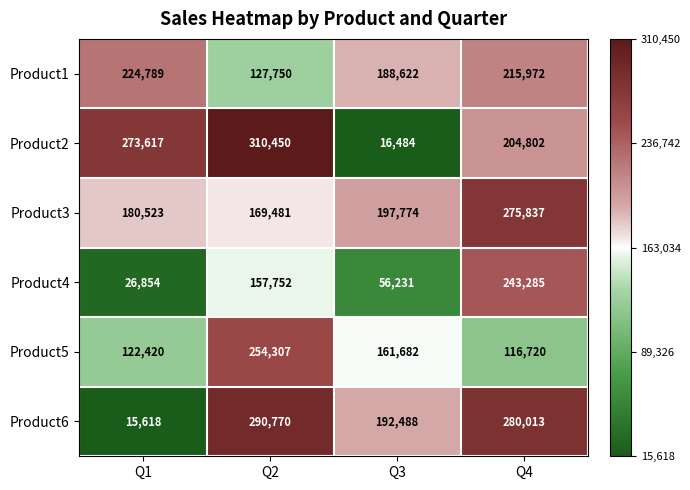

What is the difference between the second highest and minimum values in the Product5 series?

44962